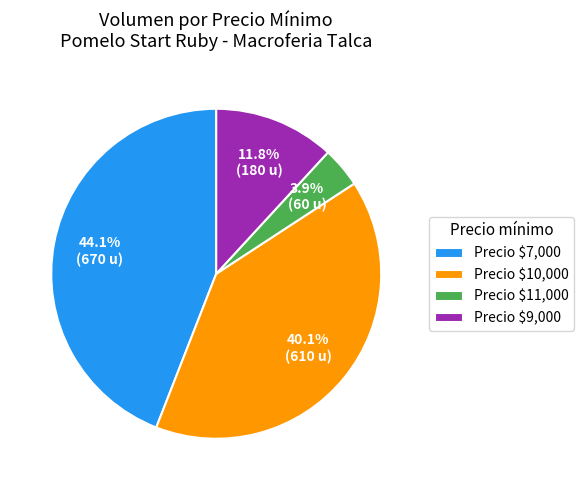

Which category has the biggest portion of the pie?

Precio $7,000